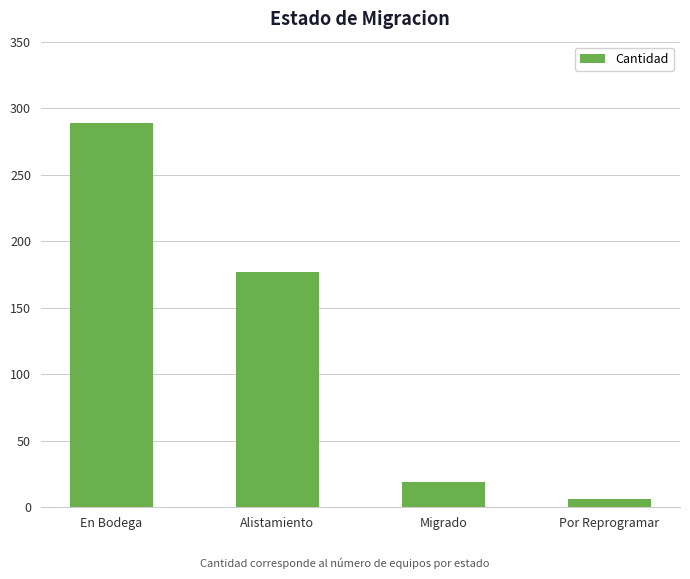

How many data points are less than 177?

2